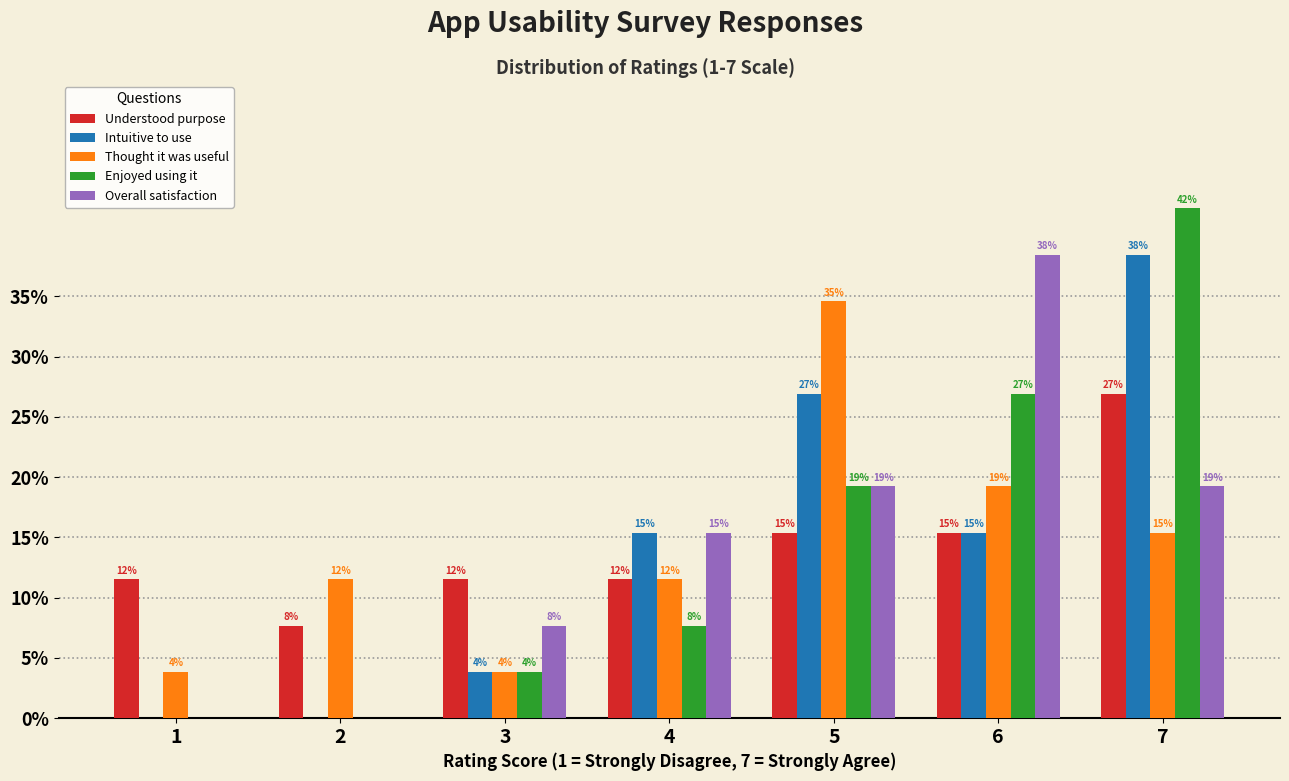

Reading right to left, list all the values displayed in this chart.

Understood purpose: 7=26.9	6=15.4	5=15.4	4=11.5	3=11.5	2=7.7	1=11.5
Intuitive to use: 7=38.5	6=15.4	5=26.9	4=15.4	3=3.8	2=0.0	1=0.0
Thought it was useful: 7=15.4	6=19.2	5=34.6	4=11.5	3=3.8	2=11.5	1=3.8
Enjoyed using it: 7=42.3	6=26.9	5=19.2	4=7.7	3=3.8	2=0.0	1=0.0
Overall satisfaction: 7=19.2	6=38.5	5=19.2	4=15.4	3=7.7	2=0.0	1=0.0